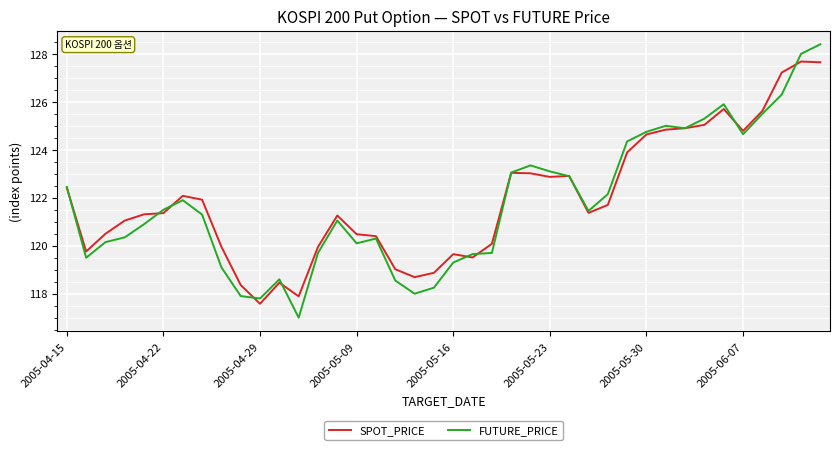

What is the average value of the SPOT_PRICE series?

121.9